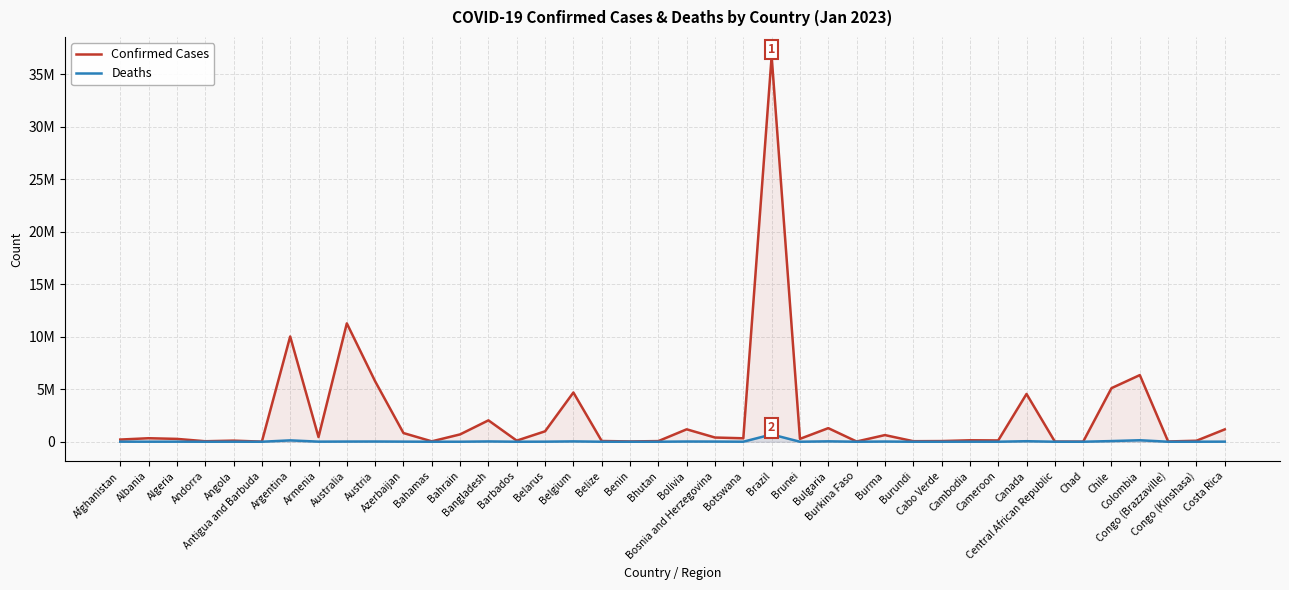

What is the lowest value of the Confirmed Cases series?

7651